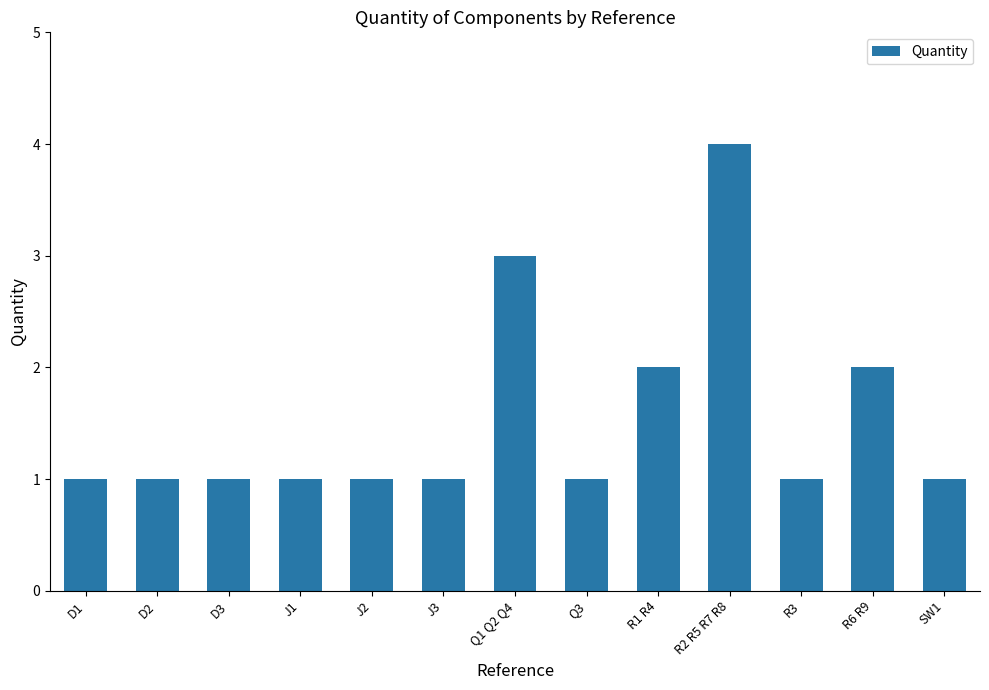

What is the difference between the second highest and second lowest values?

2